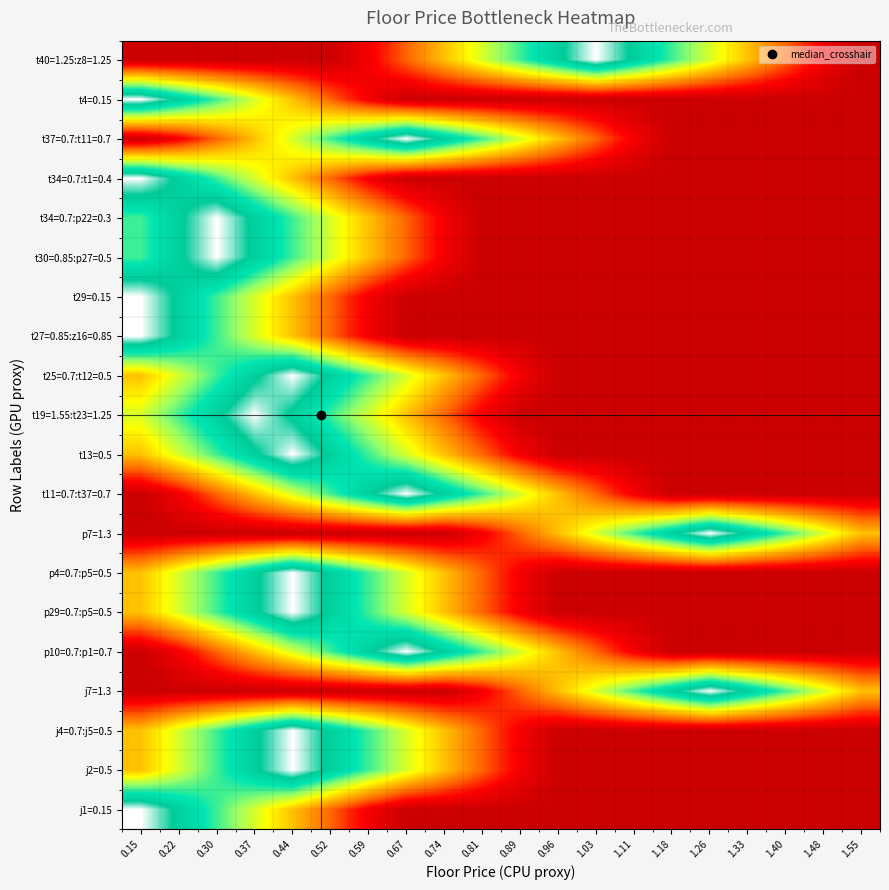

What is the greatest value displayed?

1.0